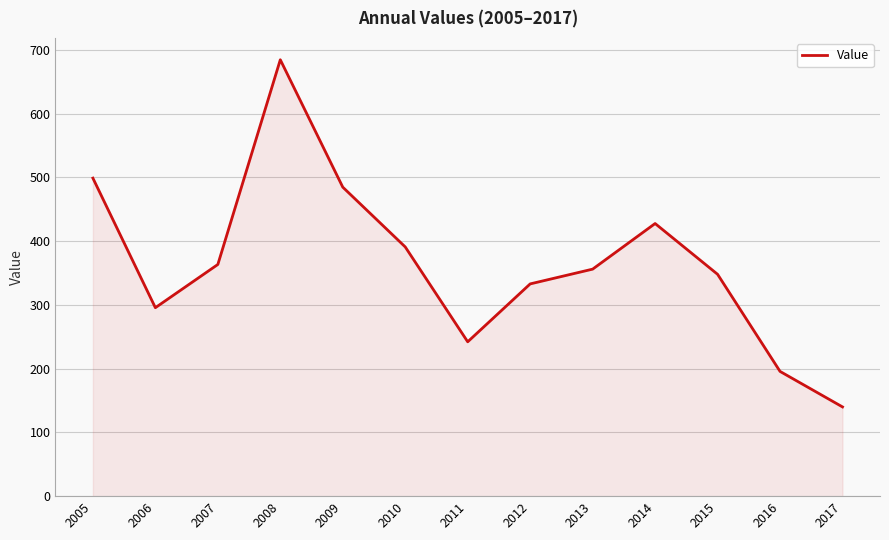

Reading right to left, transcribe all the data shown in this chart.

2017=139.9	2016=195.6	2015=347.9	2014=427.5	2013=356.0	2012=332.8	2011=242.0	2010=390.8	2009=484.5	2008=684.3	2007=363.3	2006=295.5	2005=498.7